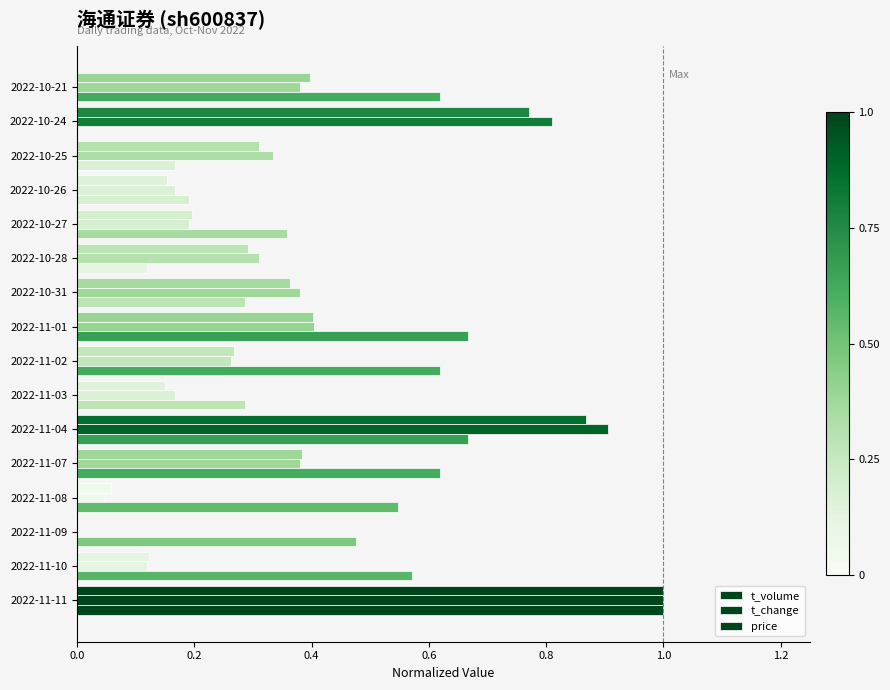

Count the price values in the range 0 to 1.

16